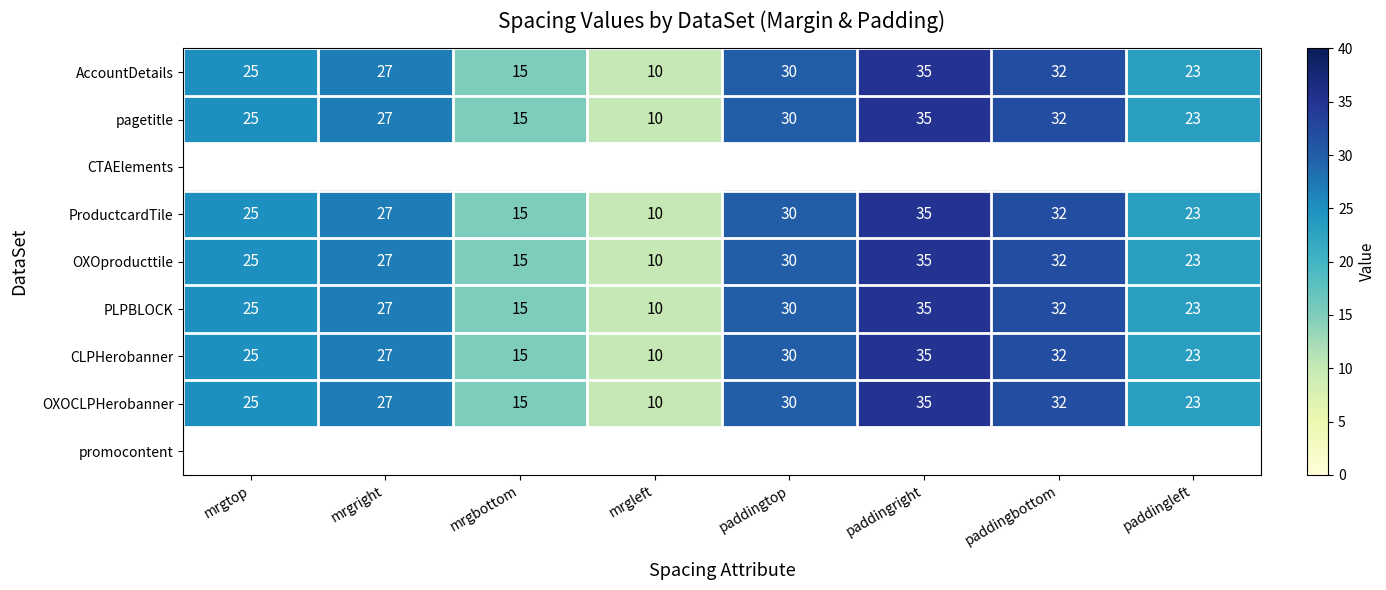

What is the highest value of the CLPHerobanner series?

35